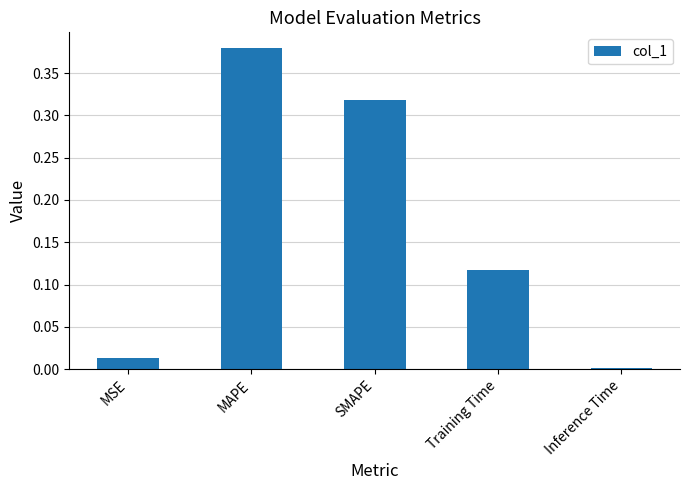

Which category has the highest value across all series?

MAPE